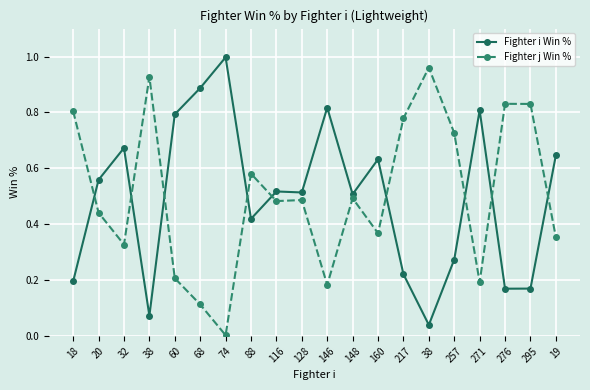

True or false: Fighter i Win % has more than 1 points higher than both neighbors.

True